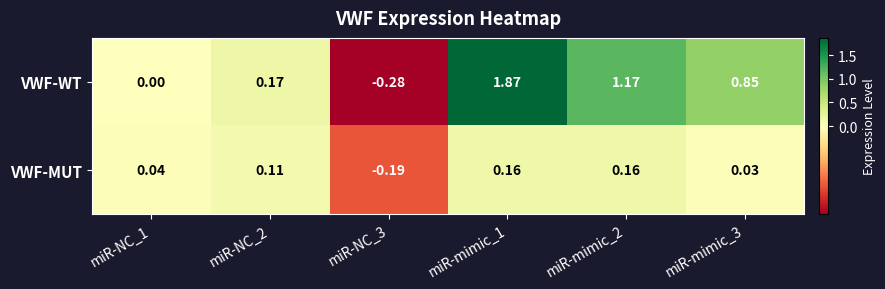

Rank the series by their average value, from lowest to highest.

VWF-MUT, VWF-WT